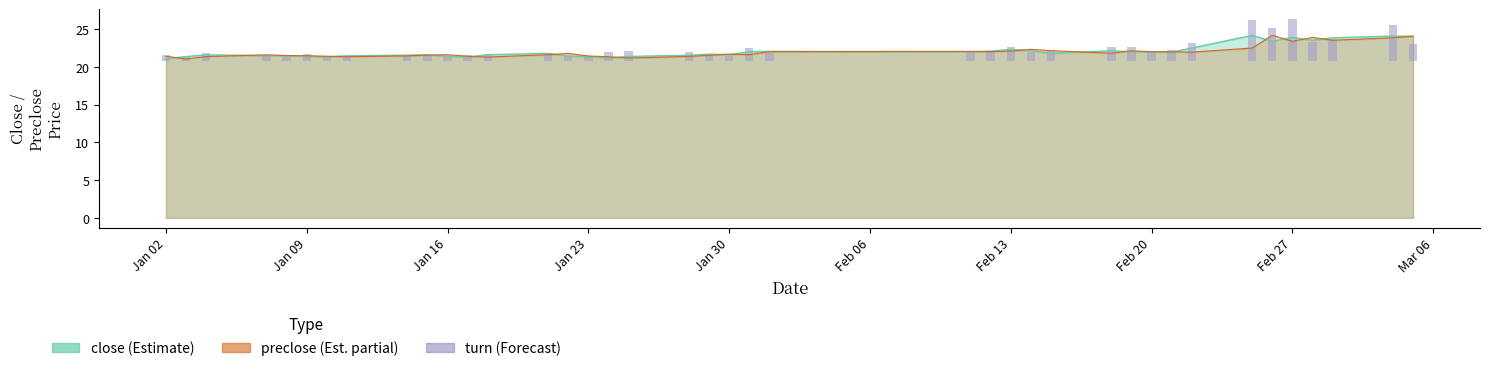

Are the bars grouped side by side (vs. stacked)?

No